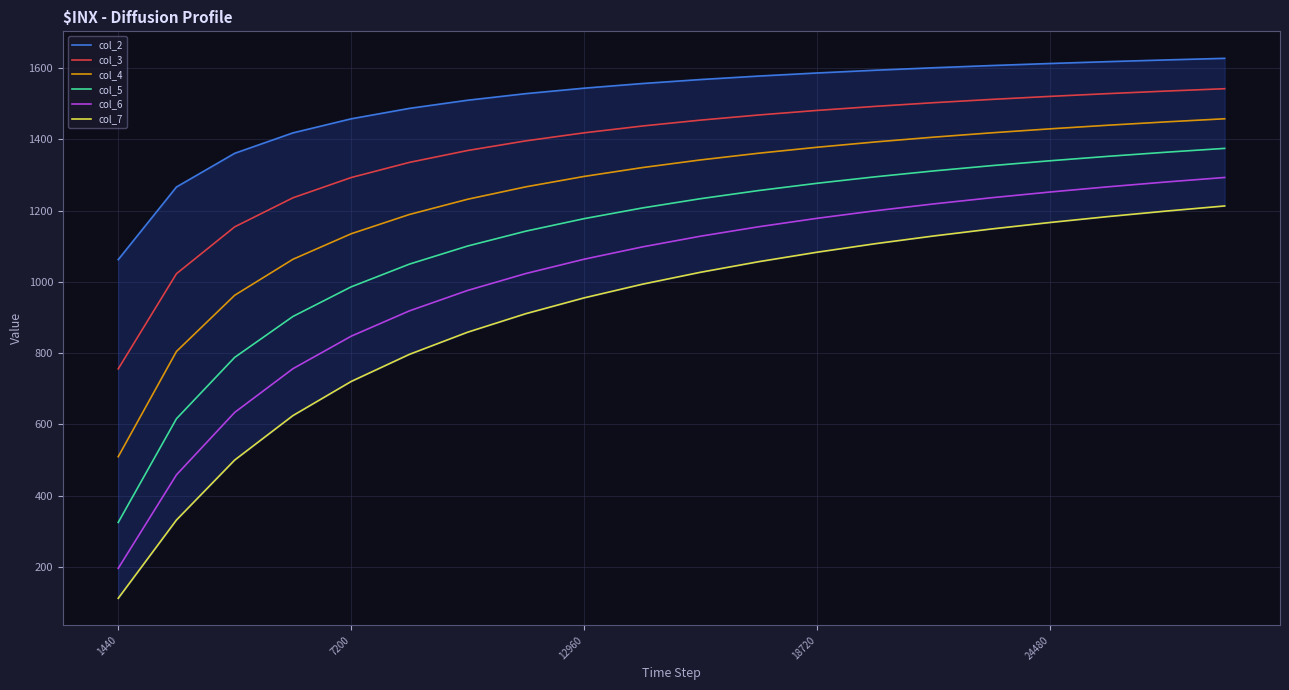

Rank the series by their average value, from lowest to highest.

col_7, col_6, col_5, col_4, col_3, col_2